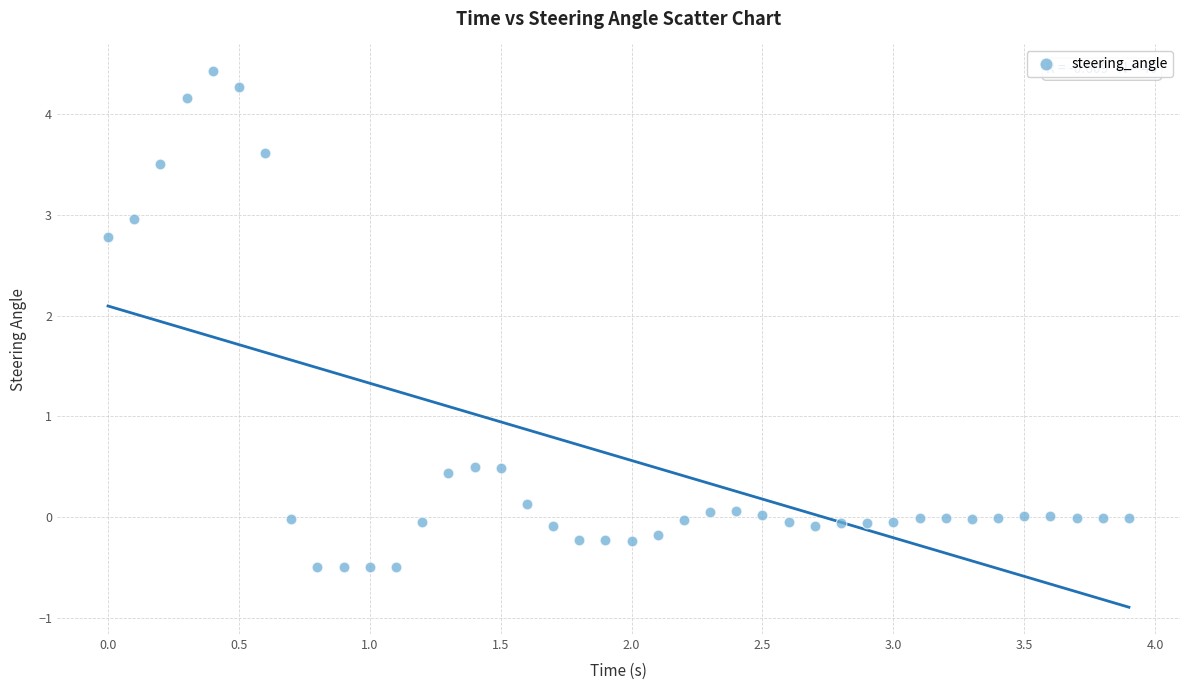

What is the range of X values (max minus min)?

3.9